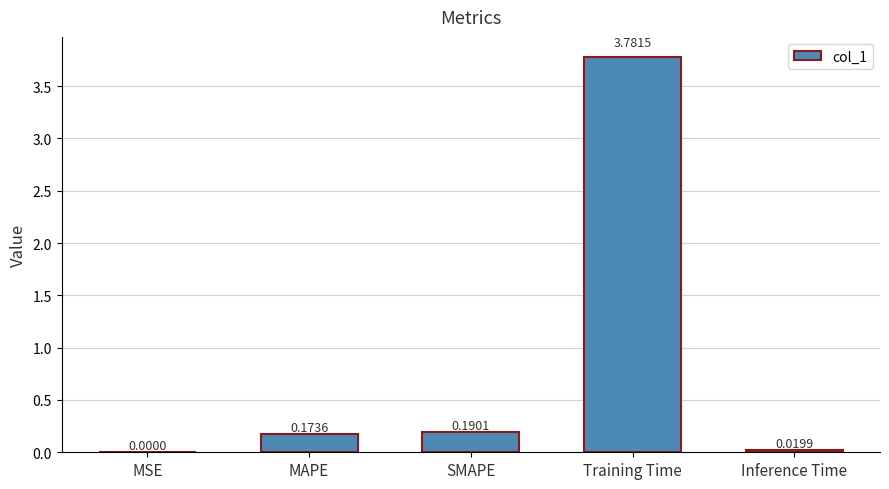

Where is the data nearest to the value 1?

SMAPE